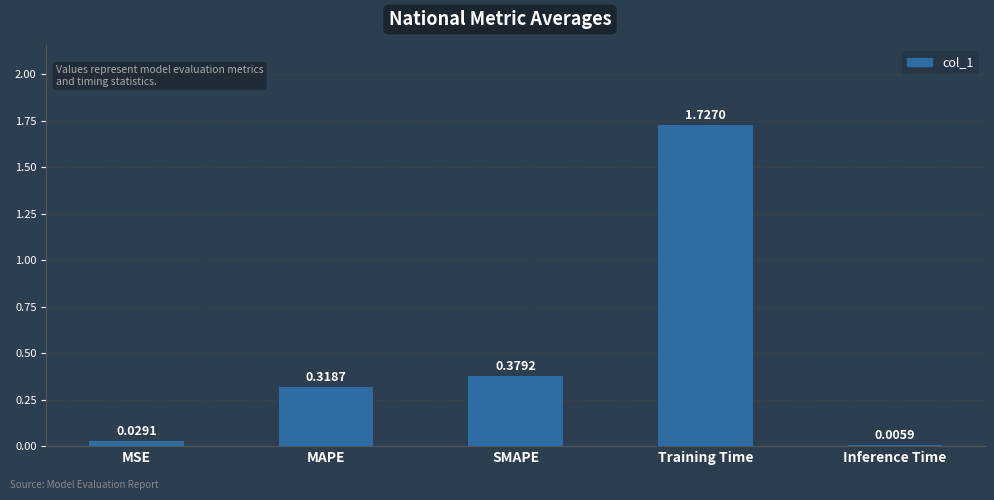

Are the bars horizontal?

No